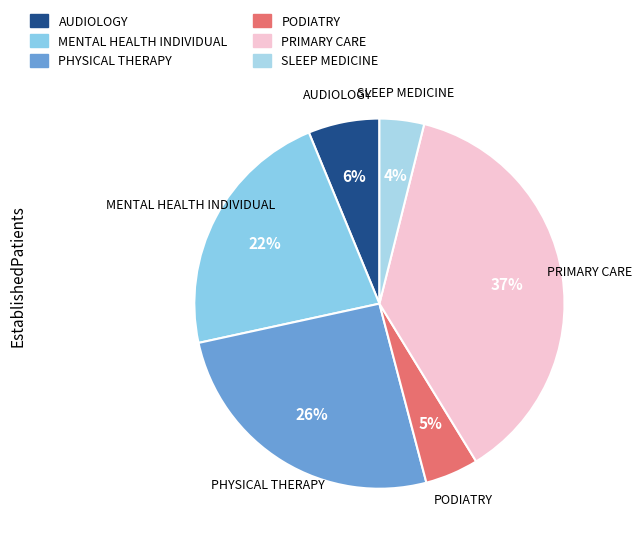

How many slices are in this pie chart?

6